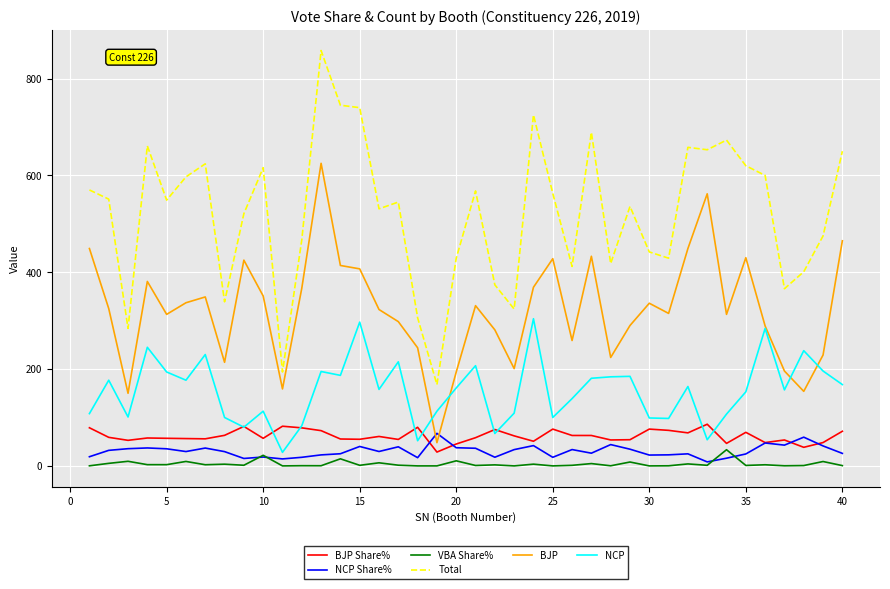

Which series has the largest total across all categories?

Total